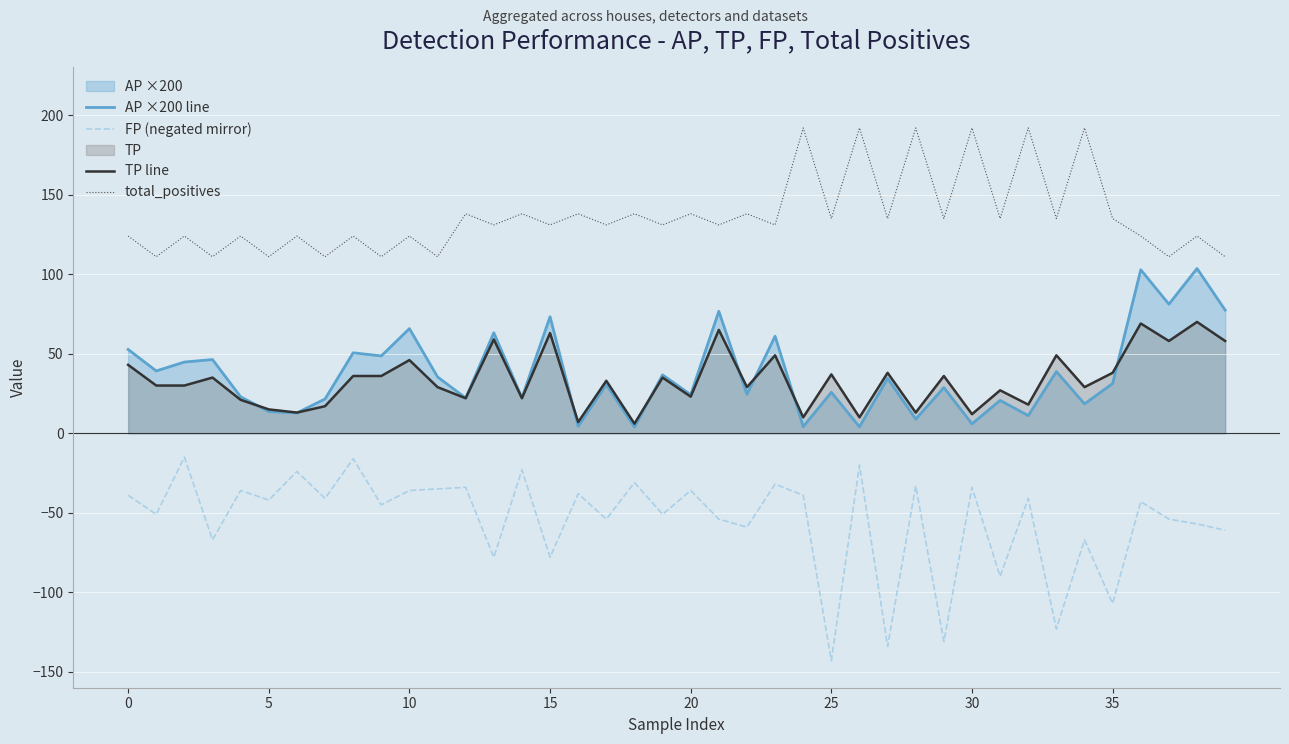

Is the value of AP ×200 line at 36 greater than the value of total_positives at 21?

No